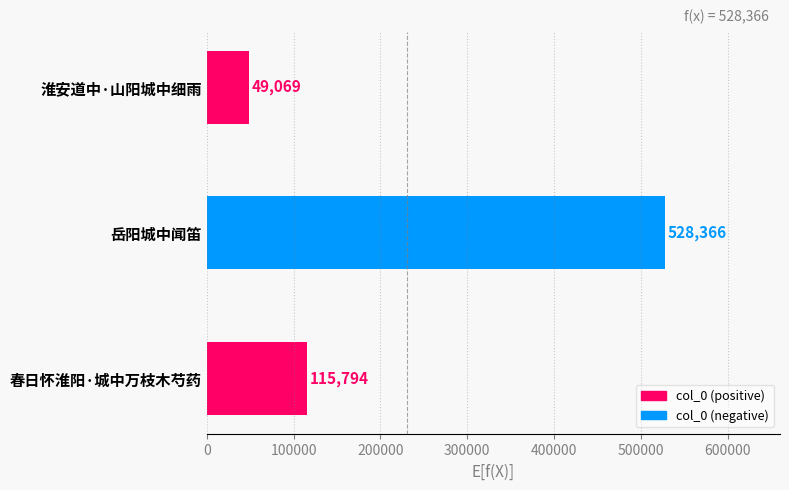

Which category has the highest value across all series?

岳阳城中闻笛